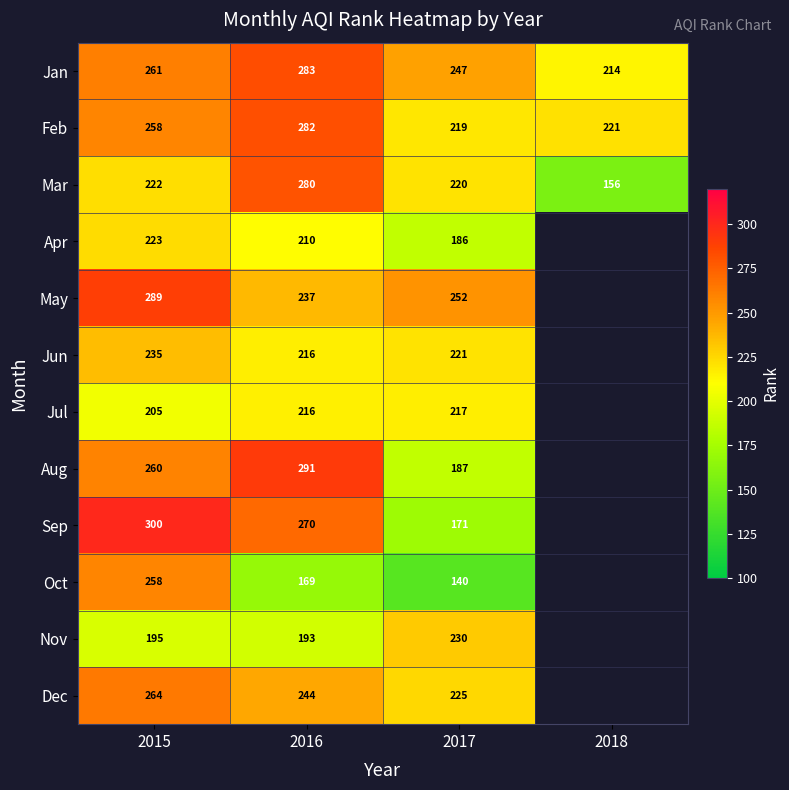

What is the difference between the Apr values at 2017 and 2015?

37